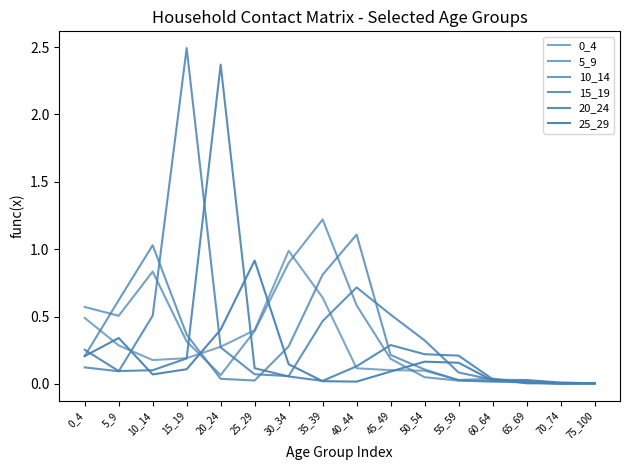

How many lines are shown in the chart?

6